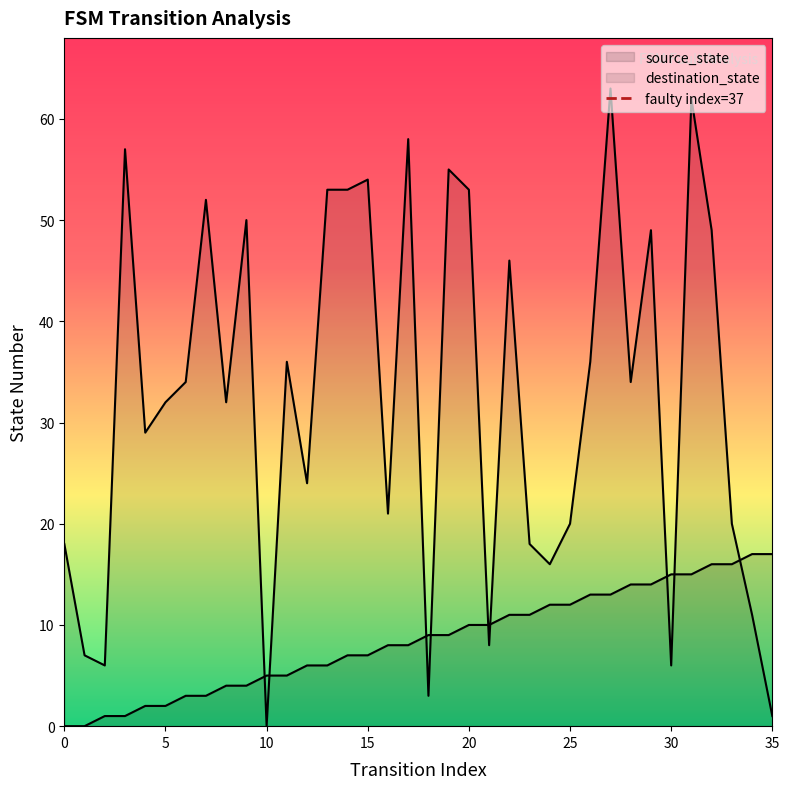

True or false: source_state has a value of 15 at 20.

False